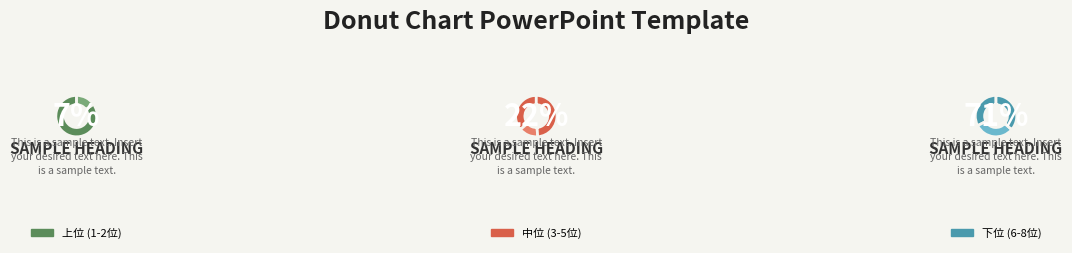

Count the number of slices in the pie.

8